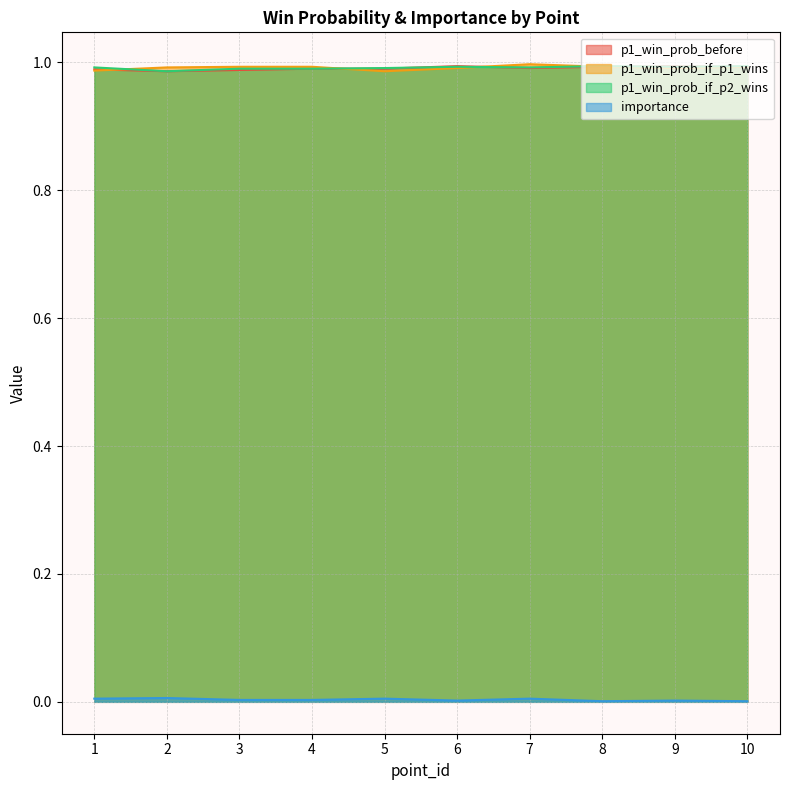

Is the value of p1_win_prob_if_p2_wins at 8 greater than the value of p1_win_prob_if_p1_wins at 10?

Yes